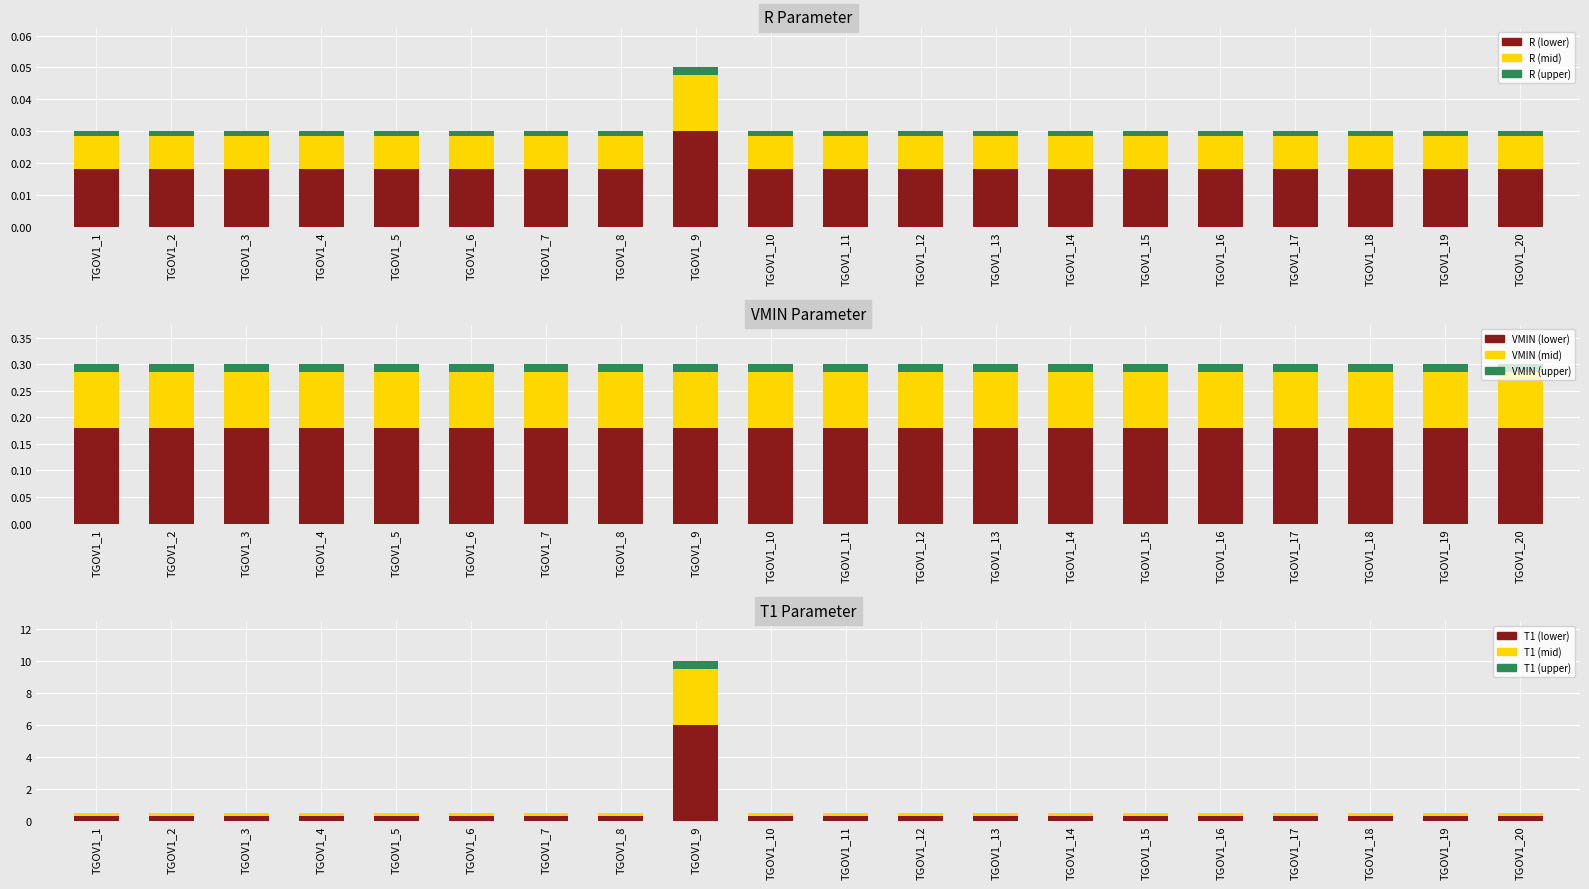

Rank the categories by R value from lowest to highest.

TGOV1_1, TGOV1_2, TGOV1_3, TGOV1_4, TGOV1_5, TGOV1_6, TGOV1_7, TGOV1_8, TGOV1_10, TGOV1_11, TGOV1_12, TGOV1_13, TGOV1_14, TGOV1_15, TGOV1_16, TGOV1_17, TGOV1_18, TGOV1_19, TGOV1_20, TGOV1_9